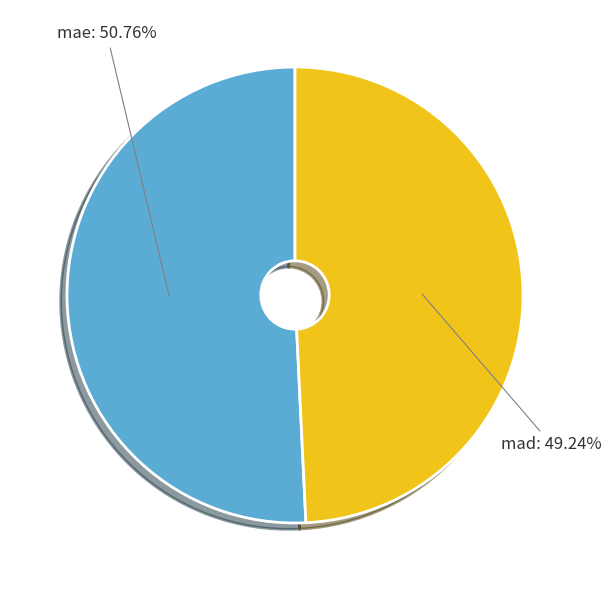

Is there a majority slice in this chart?

Yes